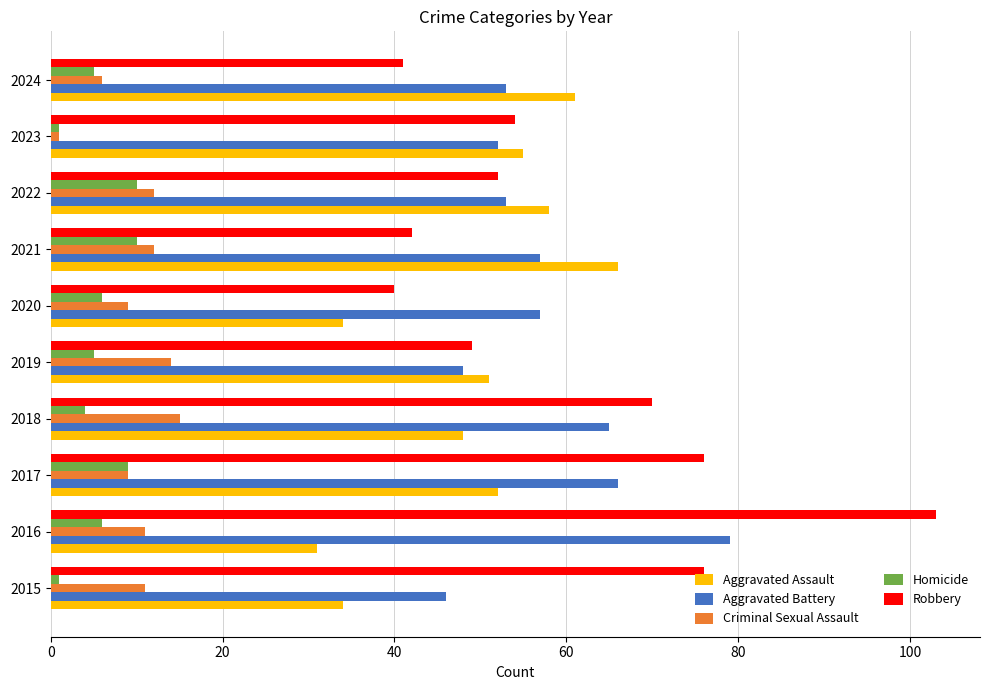

How many distinct data groups are displayed?

5